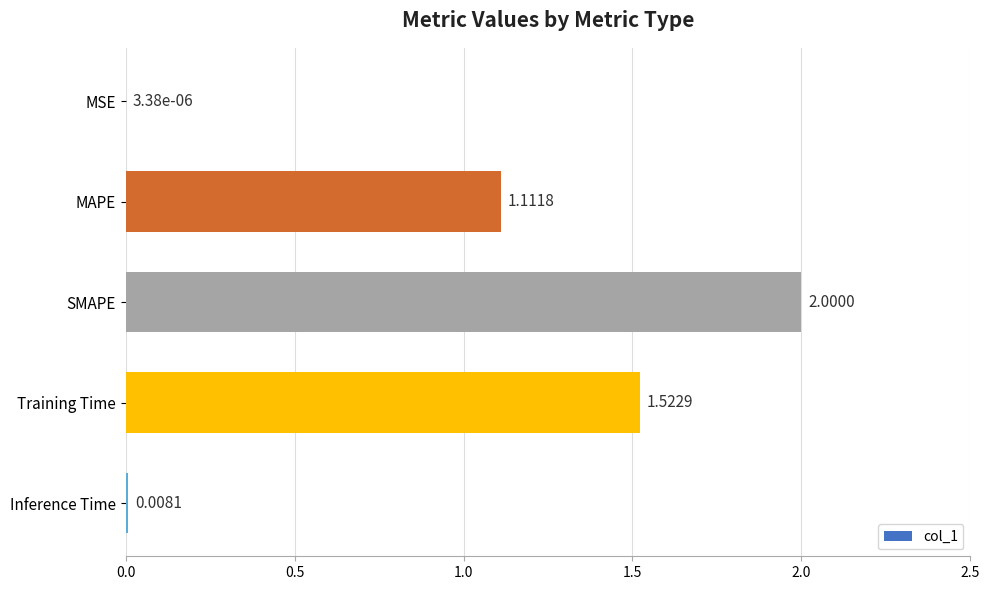

What is the change in value from MAPE to Inference Time?

-1.1